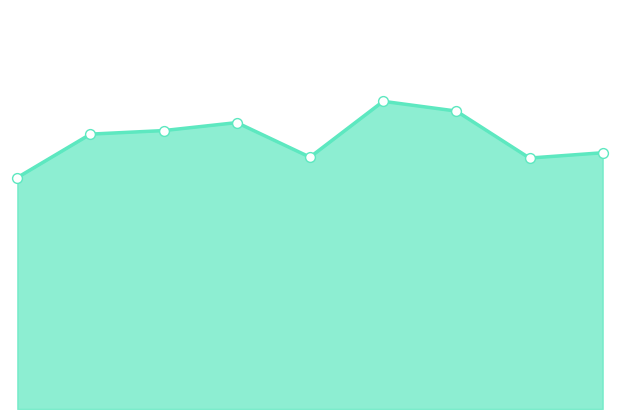

At how many categories does at least one series exceed 281?

8